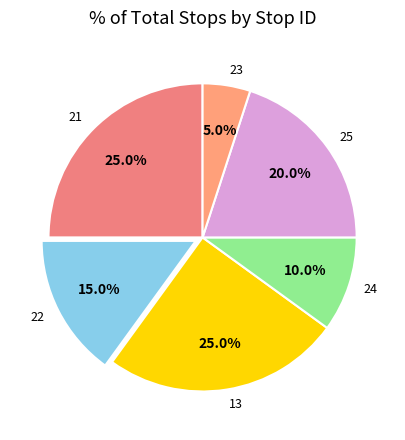

Is there any slice that represents more than half of the pie?

No